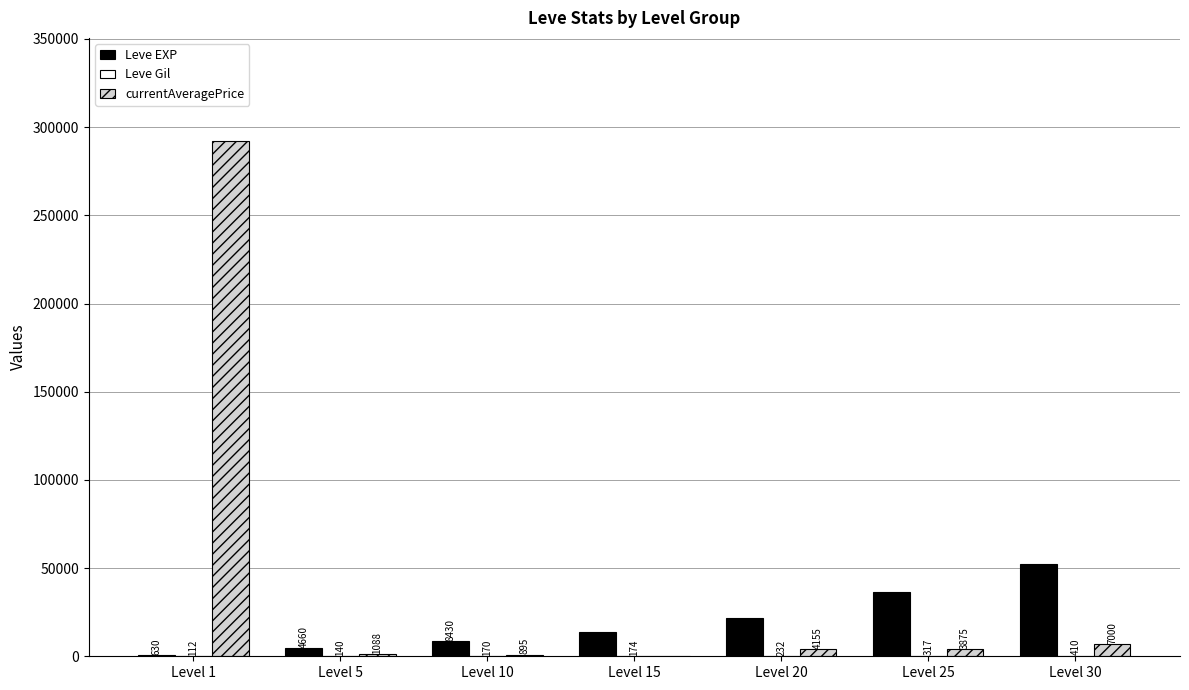

Are the bars horizontal?

No